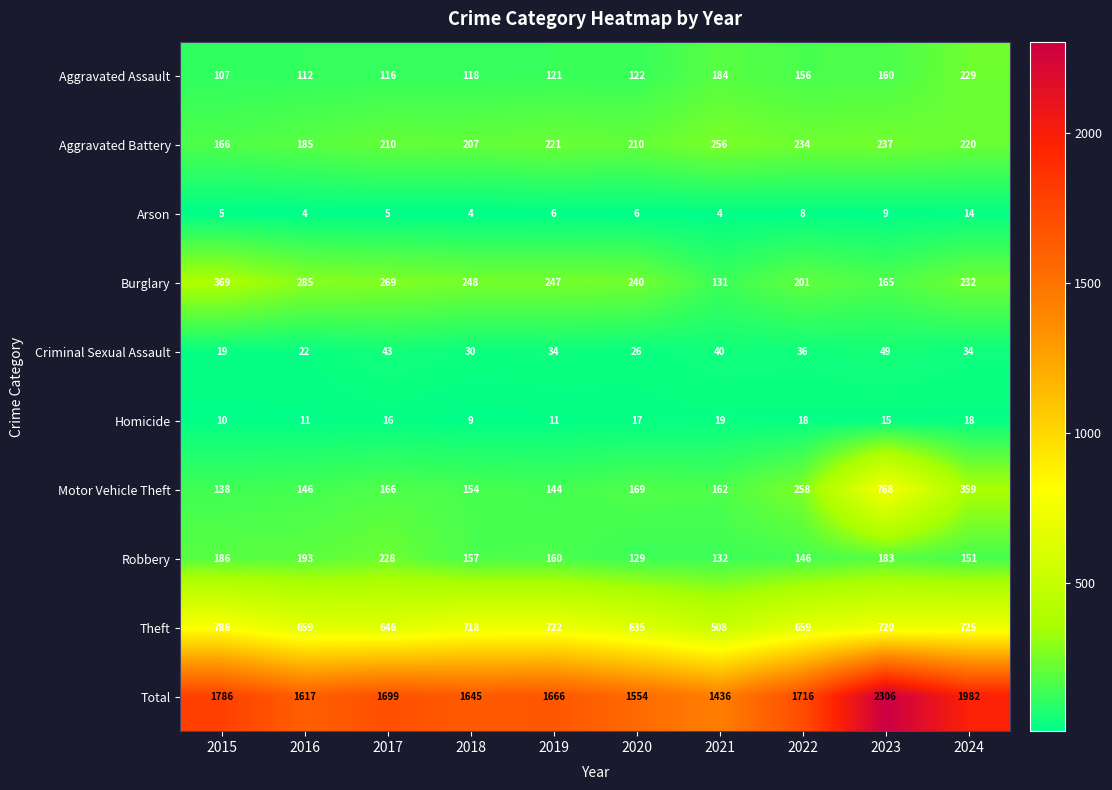

Which series has the largest range (max minus min)?

Total